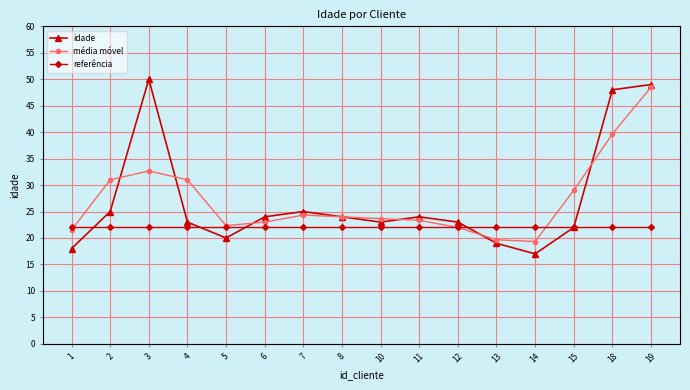

The referência series shows 22.0 at 2. True or false?

True